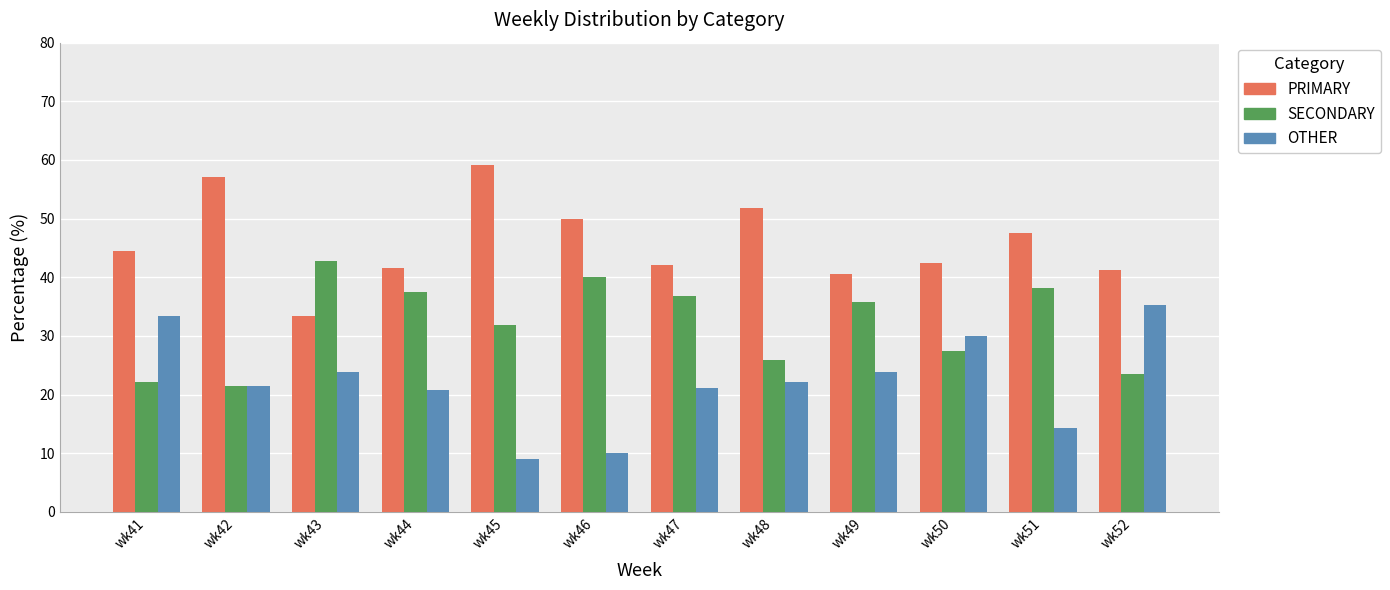

How many data points in OTHER are less than 22?

6